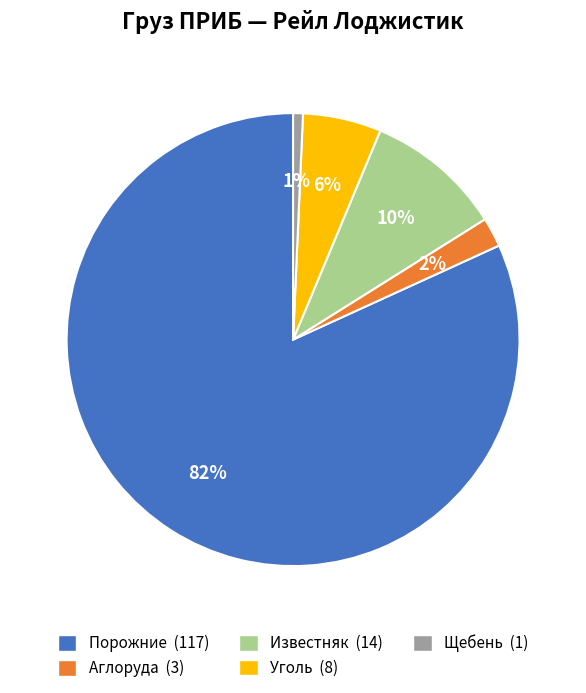

To the nearest percent, what is the average slice percentage?

20%